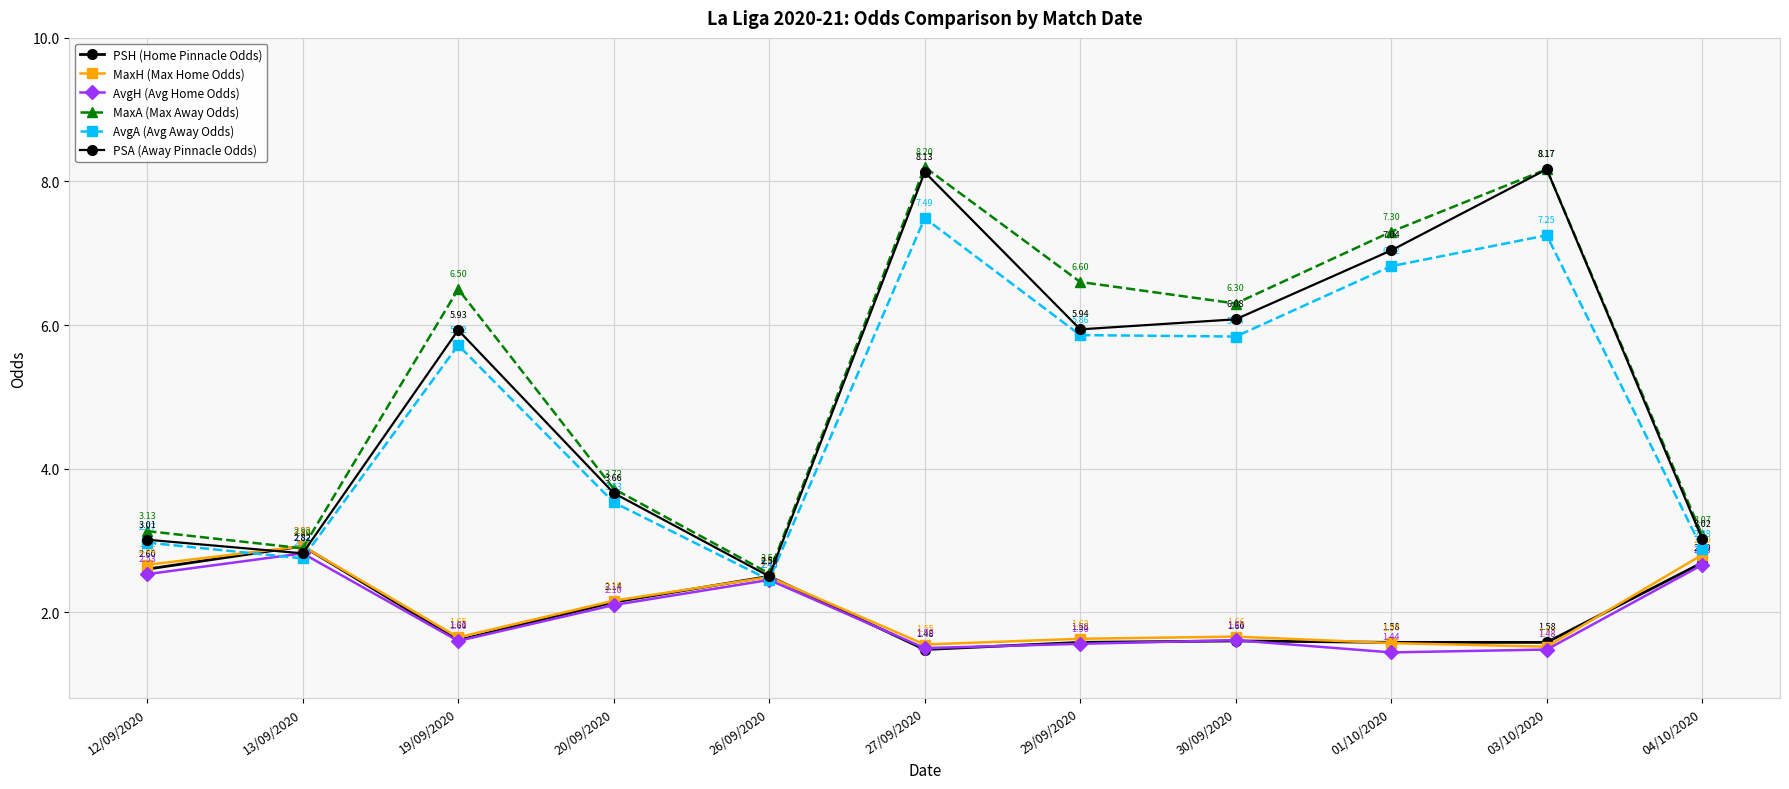

What is the maximum value shown in the chart?

8.2